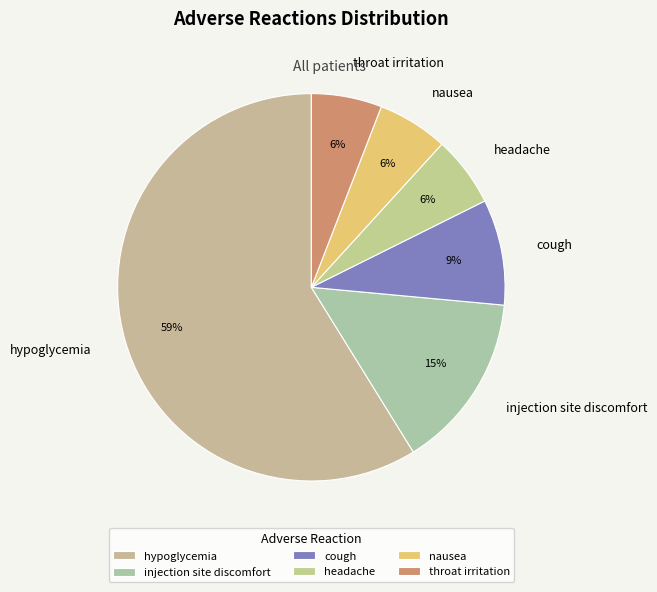

Combined, do throat irritation and headache account for over 50%?

No